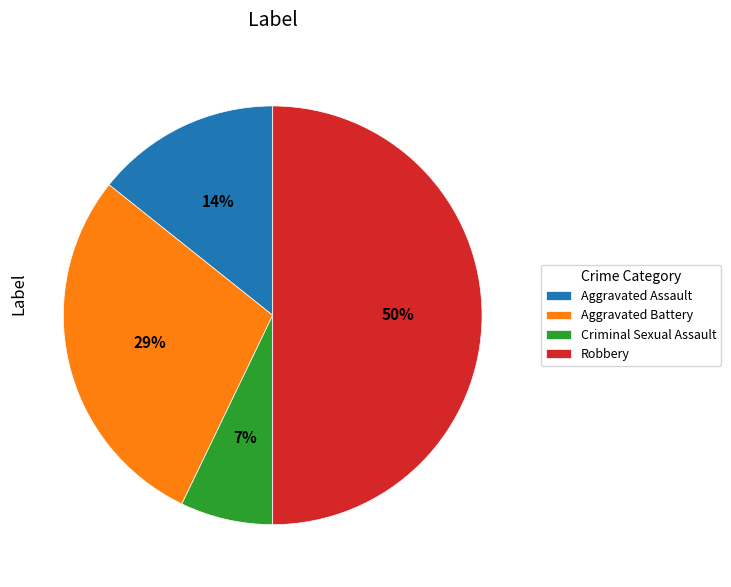

The Aggravated Assault slice represents 1% of the pie. True or false?

False